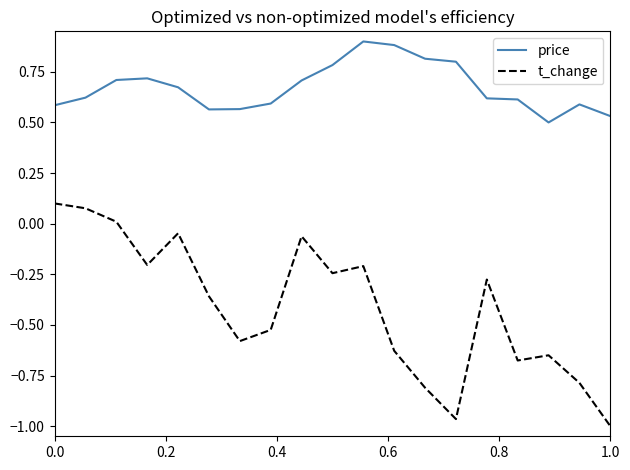

What is the sum of all price values?

12.8